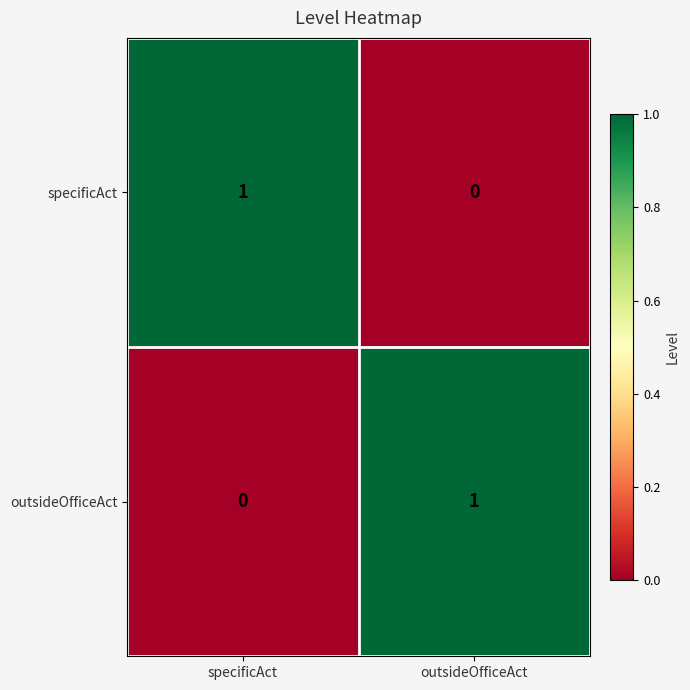

Is it true that specificAct equals 0 at outsideOfficeAct?

True